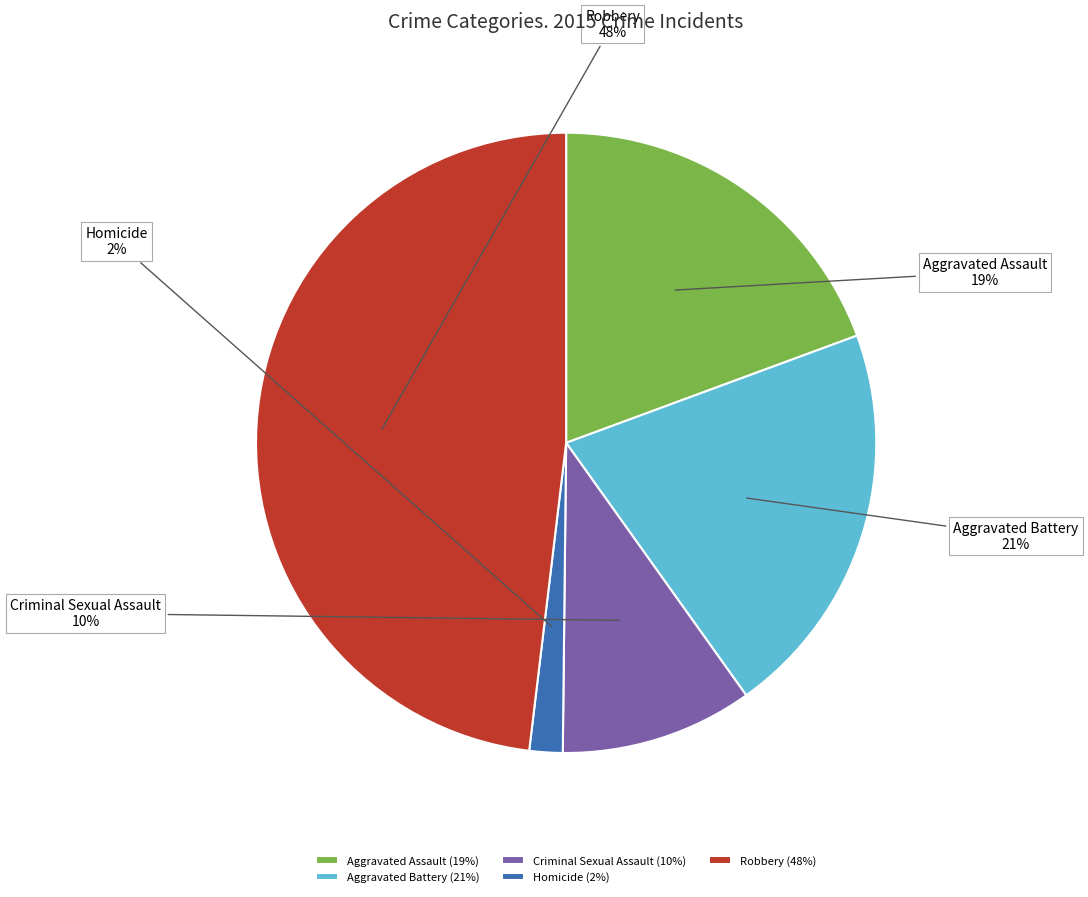

How many slices are in this pie chart?

5